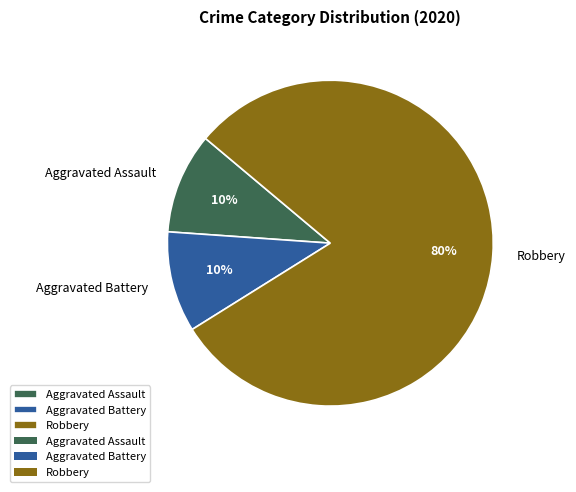

Which slice is the largest?

Robbery